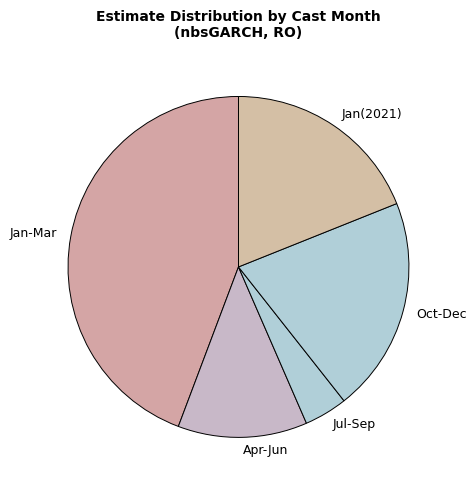

How many segments does this pie chart have?

5